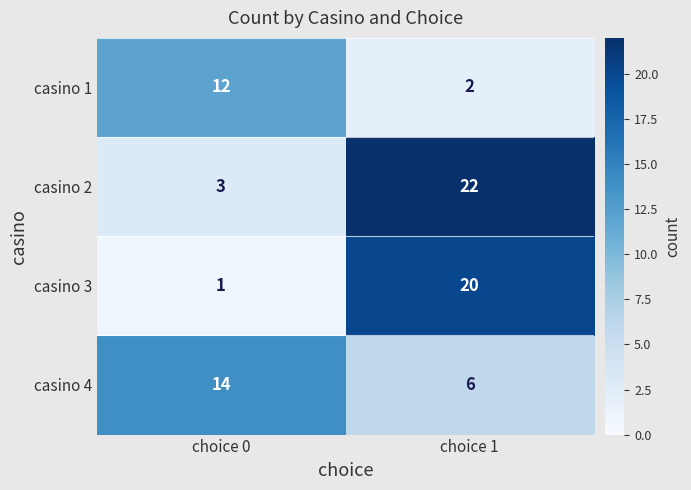

At how many categories does at least one series exceed 11?

2